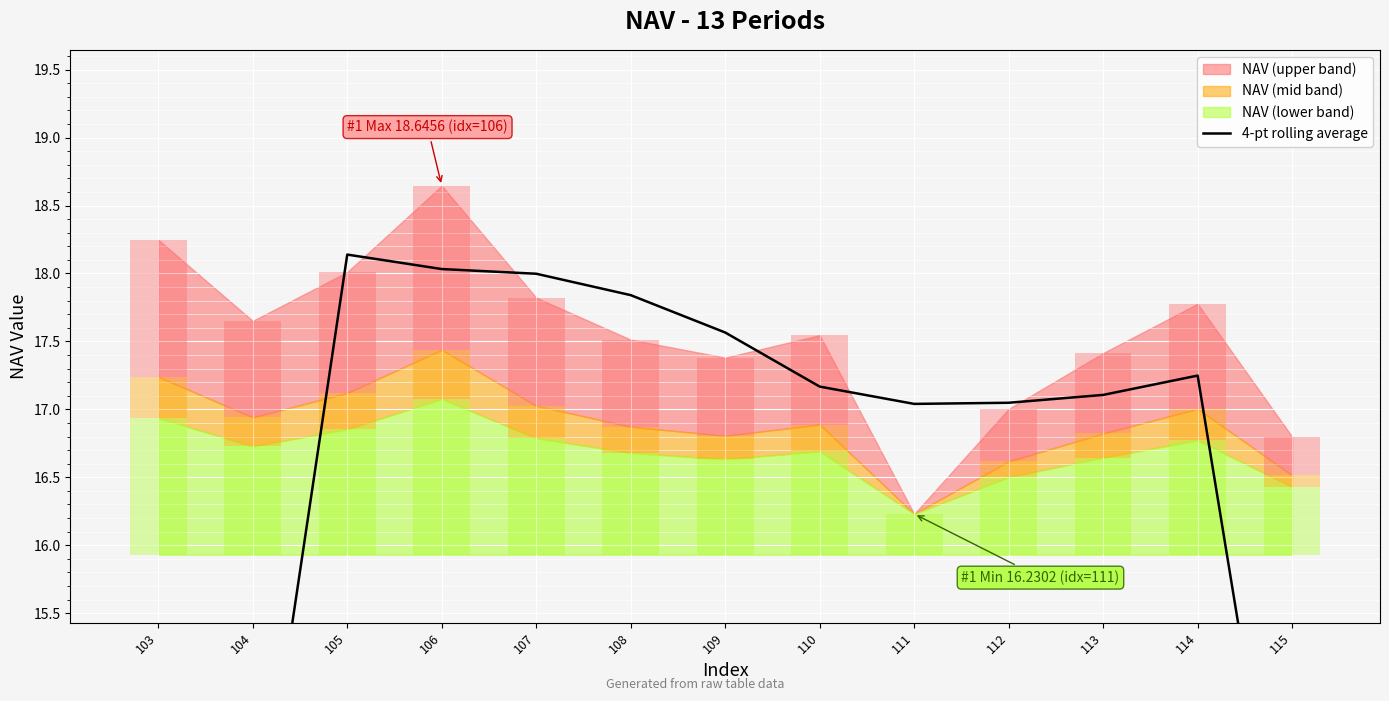

Reading left to right, what are all the values shown in this chart?

9.0	13.5	18.1	18.0	18.0	17.8	17.6	17.2	17.0	17.0	17.1	17.2	13.0